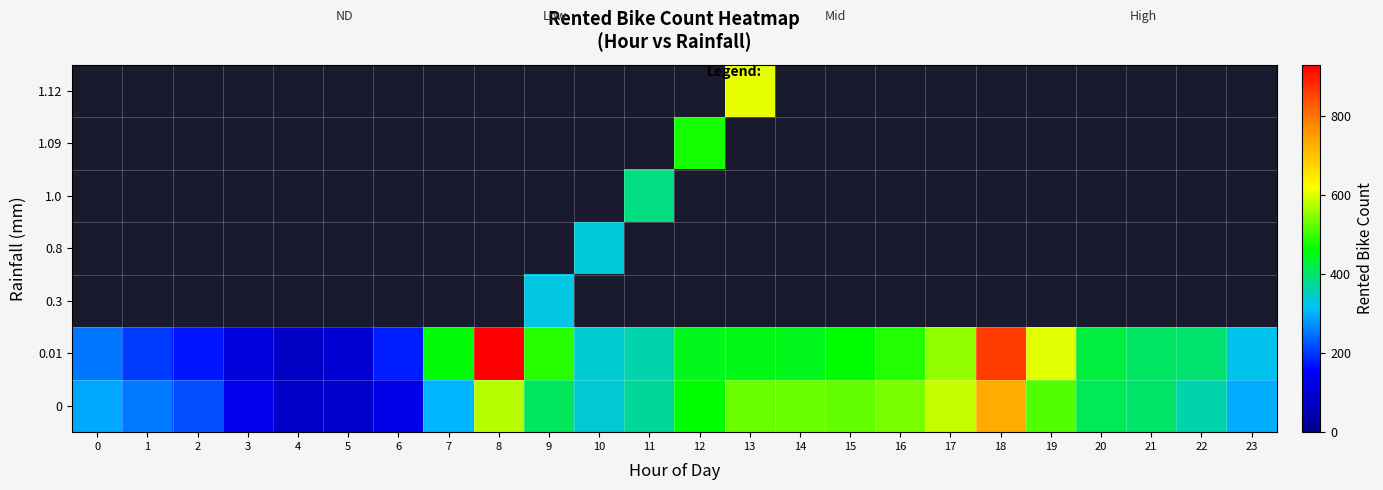

Reading left to right, extract all data points from this chart.

0: 0=291	1=256	2=218	3=137	4=84	5=90	6=126	7=303	8=575	9=409	10=337	11=374	12=464	13=529	14=529	15=526	16=539	17=582	18=731	19=513	20=413	21=402	22=361	23=296
0.01: 0=254	1=204	2=173	3=107	4=78	5=100	6=181	7=460	8=930	9=490	10=339	11=360	12=449	13=451	14=447	15=463	16=484	17=555	18=862	19=600	20=426	21=405	22=398	23=323
0.3: 0=0	1=0	2=0	3=0	4=0	5=0	6=0	7=0	8=0	9=328	10=0	11=0	12=0	13=0	14=0	15=0	16=0	17=0	18=0	19=0	20=0	21=0	22=0	23=0
0.8: 0=0	1=0	2=0	3=0	4=0	5=0	6=0	7=0	8=0	9=0	10=334	11=0	12=0	13=0	14=0	15=0	16=0	17=0	18=0	19=0	20=0	21=0	22=0	23=0
1.0: 0=0	1=0	2=0	3=0	4=0	5=0	6=0	7=0	8=0	9=0	10=0	11=388	12=0	13=0	14=0	15=0	16=0	17=0	18=0	19=0	20=0	21=0	22=0	23=0
1.09: 0=0	1=0	2=0	3=0	4=0	5=0	6=0	7=0	8=0	9=0	10=0	11=0	12=479	13=0	14=0	15=0	16=0	17=0	18=0	19=0	20=0	21=0	22=0	23=0
1.12: 0=0	1=0	2=0	3=0	4=0	5=0	6=0	7=0	8=0	9=0	10=0	11=0	12=0	13=606	14=0	15=0	16=0	17=0	18=0	19=0	20=0	21=0	22=0	23=0